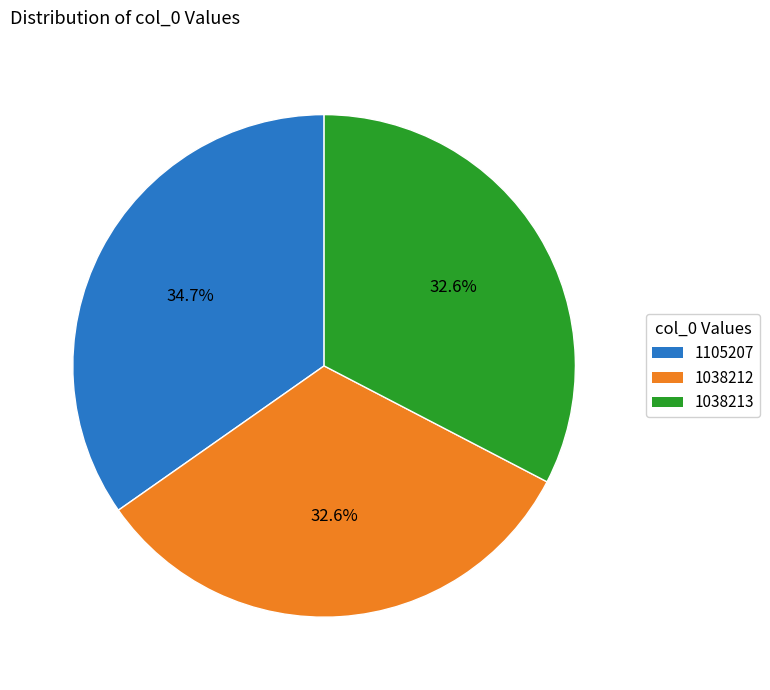

To the nearest percent, what portion does 1038212 represent?

33%